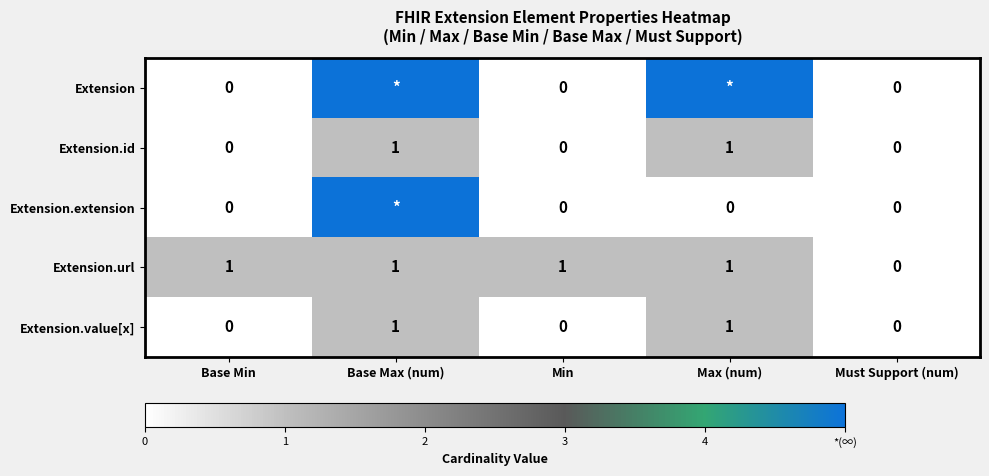

Is the value of Extension at Base Min greater than the value of Extension.value[x] at Base Max (num)?

No